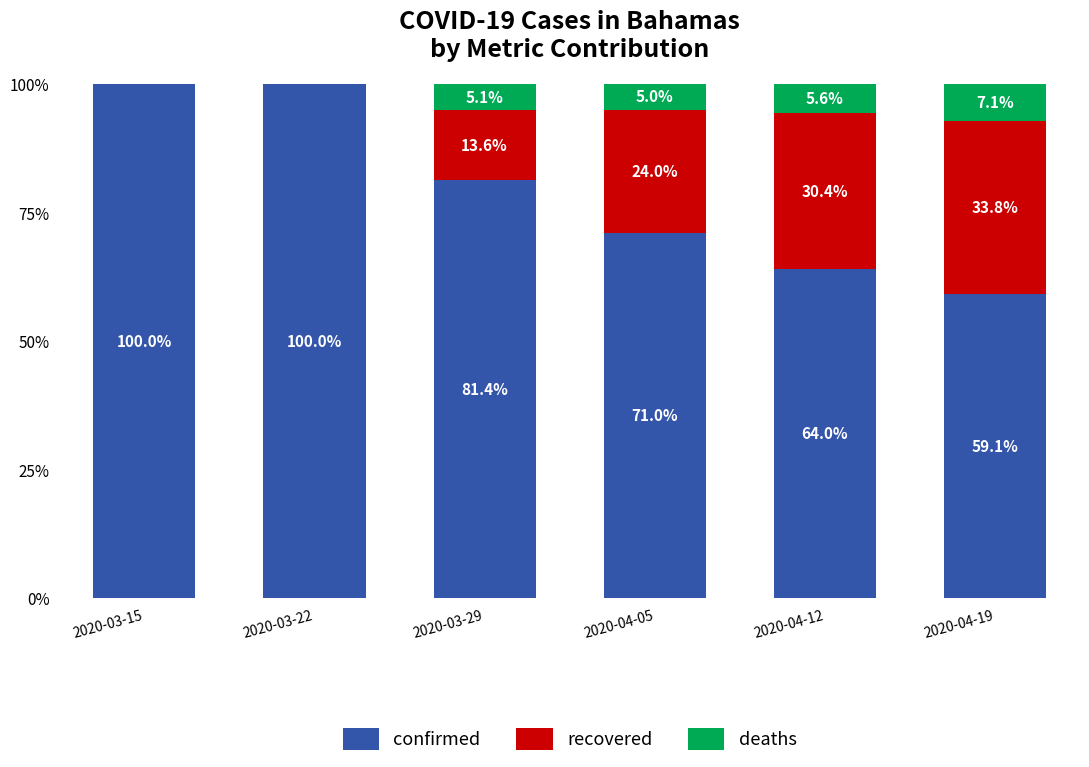

The value of confirmed at 2020-04-19 is 101.1. True or false?

False